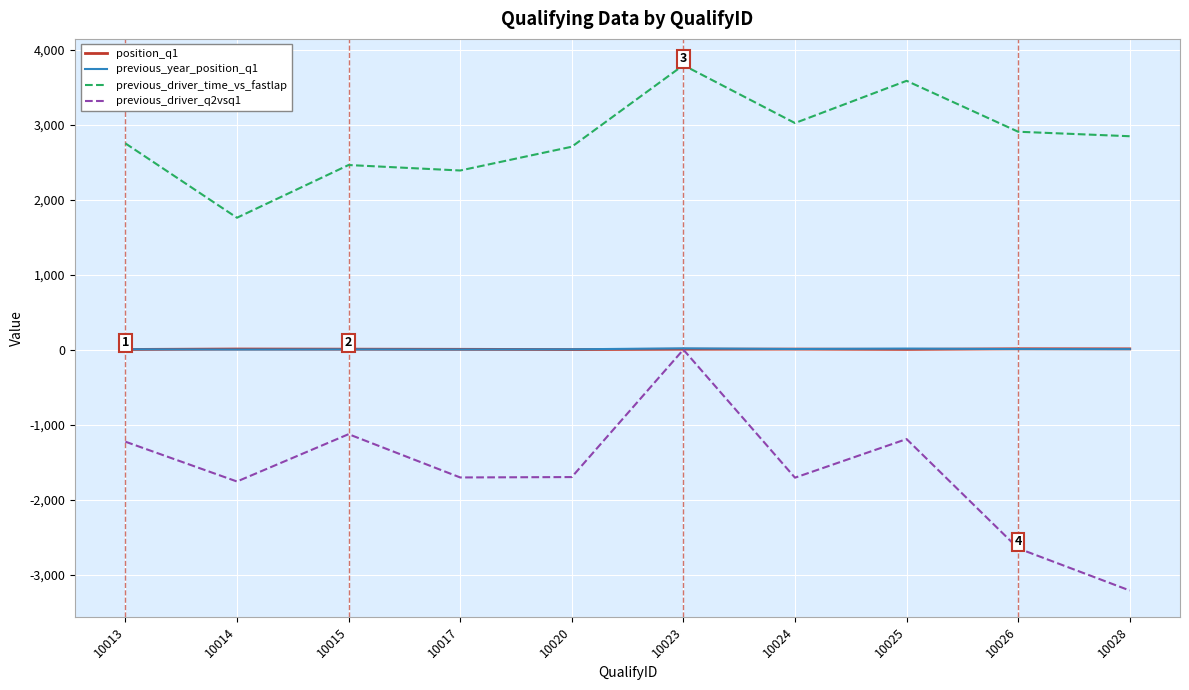

Which series has the largest total across all categories?

previous_driver_time_vs_fastlap